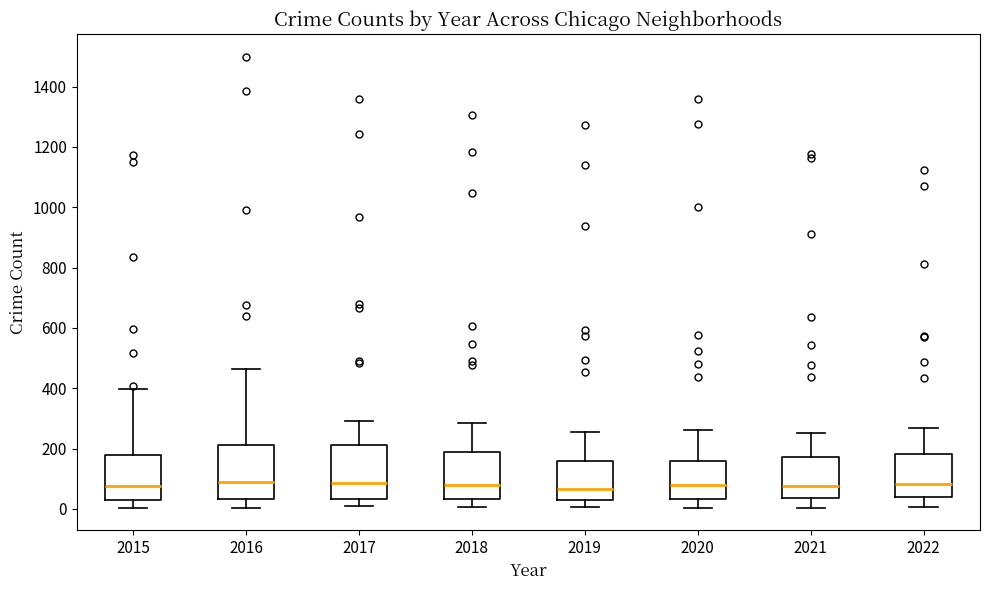

Reading left to right, transcribe this box plot: for each box, give where its median line is, the range the box spans, and where its two whiskers end, as read against the y-axis. The values are not printed on the chart, so give them approximately, as read against the axis.

2015: median 80, box 40 to 180, whiskers 0 to 400
2016: median 80, box 40 to 220, whiskers 0 to 460
2017: median 80, box 40 to 220, whiskers 0 to 300
2018: median 80, box 40 to 180, whiskers 0 to 280
2019: median 60, box 20 to 160, whiskers 0 to 260
2020: median 80, box 40 to 160, whiskers 0 to 260
2021: median 80, box 40 to 180, whiskers 0 to 260
2022: median 80, box 40 to 180, whiskers 0 to 260